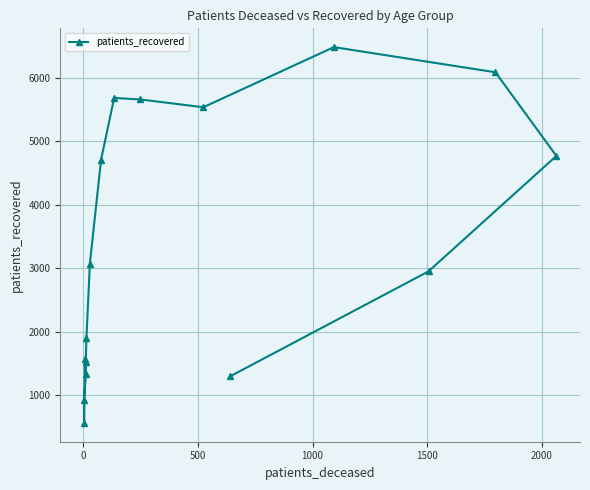

What is the minimum value shown in the chart?

558